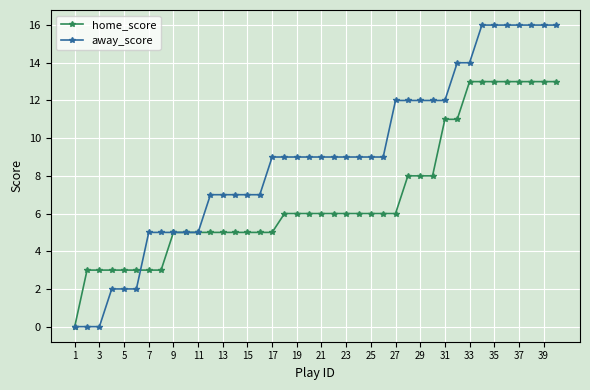

What is the value of the home_score point at the 11th from the left?

5